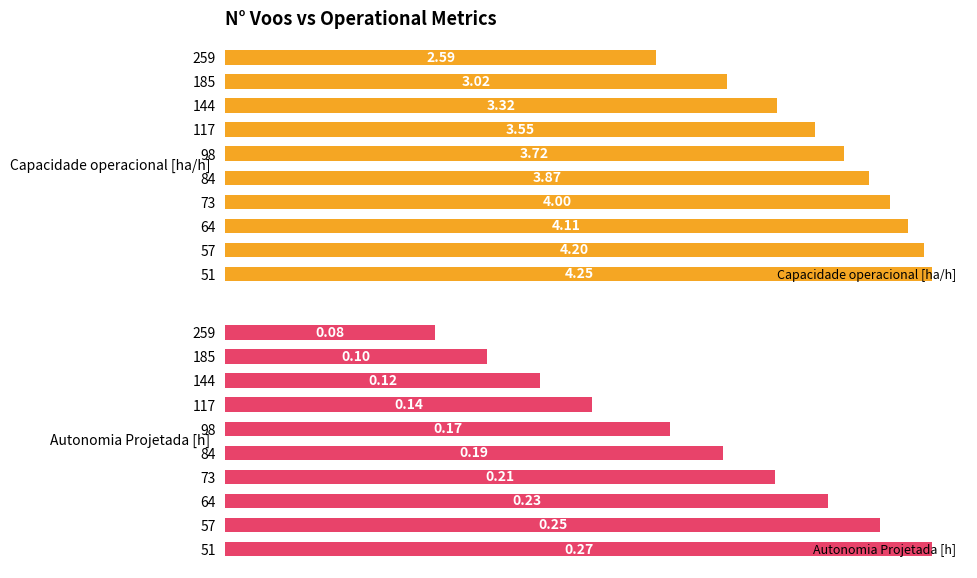

What is the difference between the maximum and minimum values in the Autonomia Projetada [h] series?

0.2